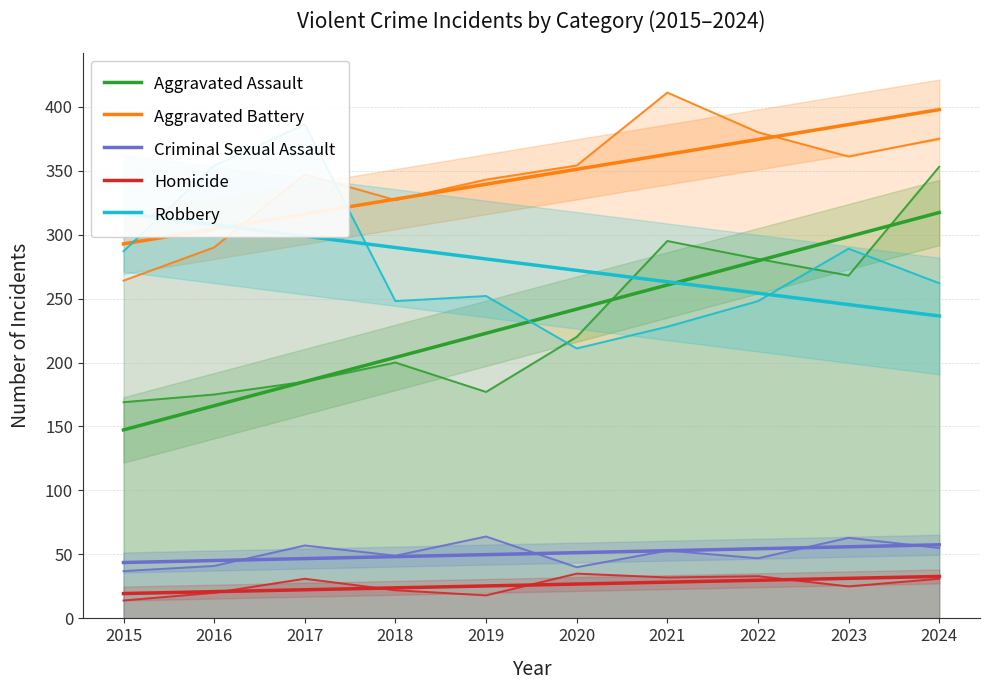

Reading left to right, what are all the values shown in this chart?

Aggravated Assault: 169	175	185	200	177	220	295	281	268	353
Aggravated Battery: 264	290	347	327	343	354	411	380	361	375
Criminal Sexual Assault: 37	41	57	49	64	40	53	47	63	55
Homicide: 14	20	31	22	18	35	32	33	25	31
Robbery: 287	354	386	248	252	211	228	248	289	262